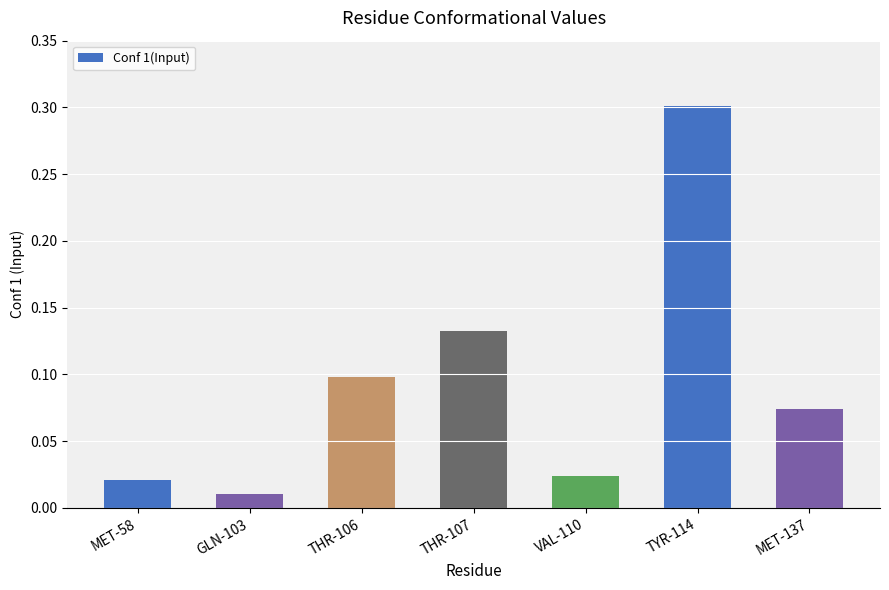

How many categories are shown in the chart?

7